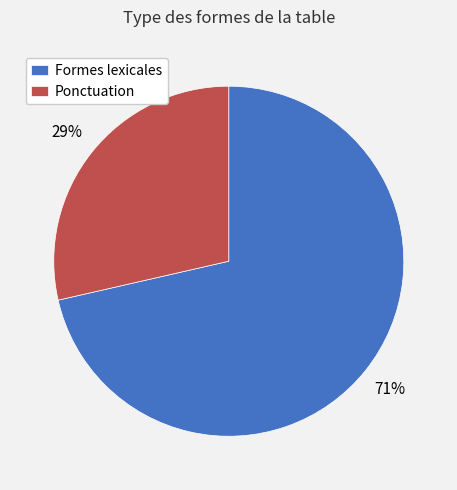

Which category has the biggest portion of the pie?

Formes lexicales